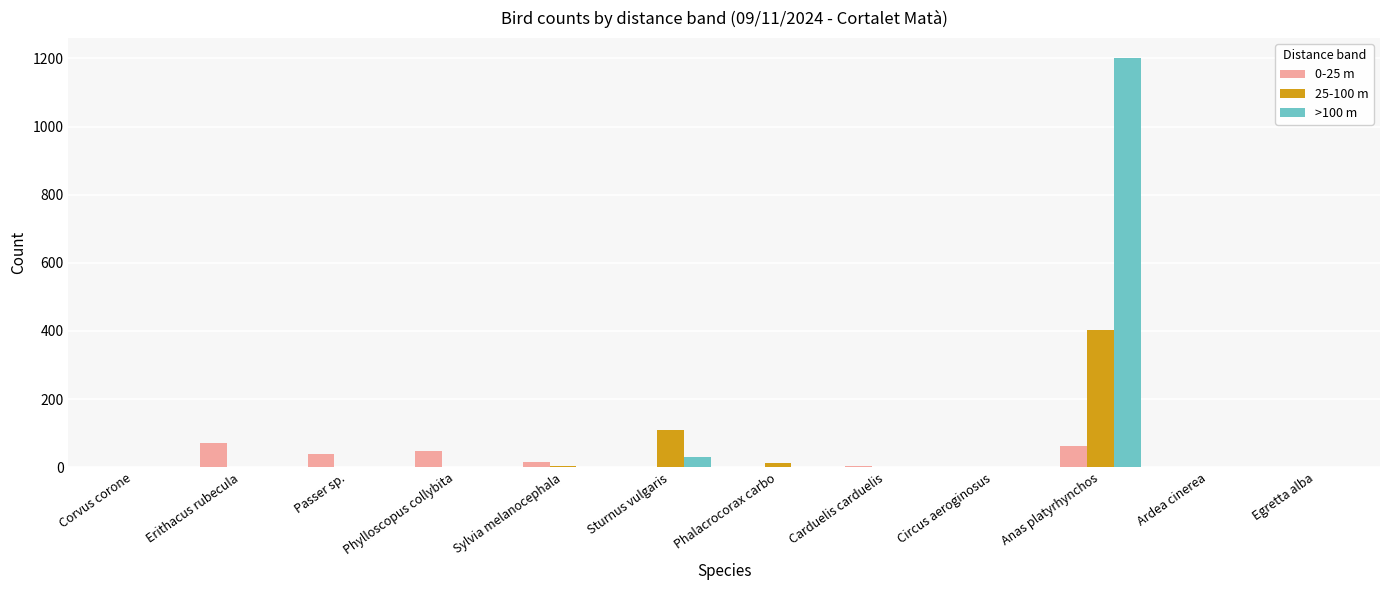

Is it true that >100 m equals 1200 at Anas platyrhynchos?

True